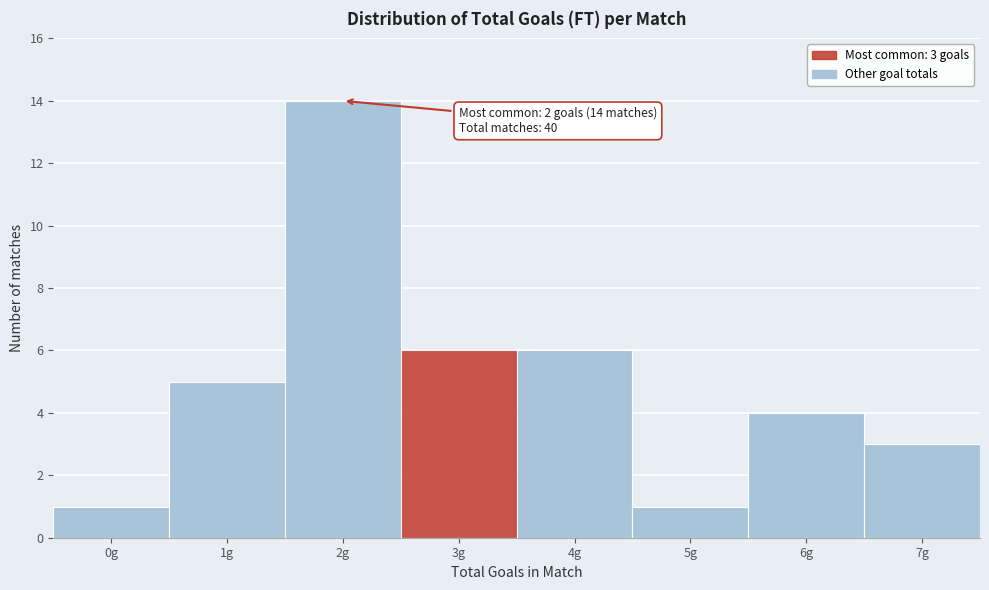

Reading left to right, transcribe all the data shown in this chart.

1	5	14	6	6	1	4	3